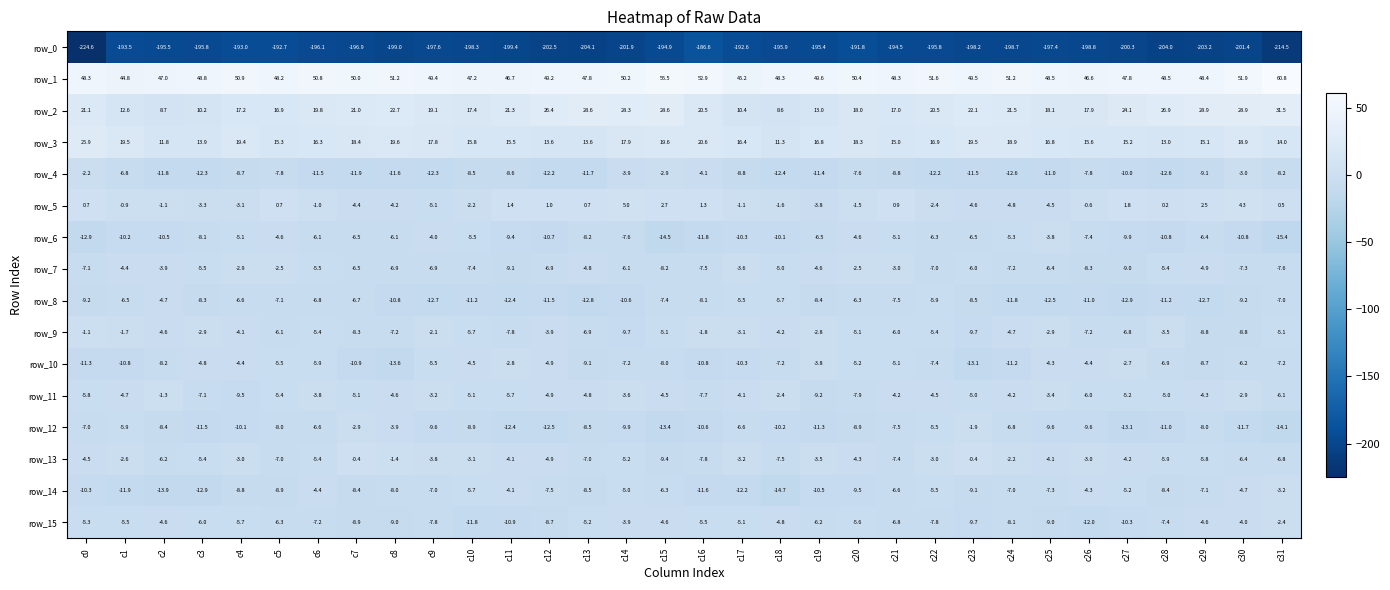

What is the approximate value of row_7 at c16?

-7.5